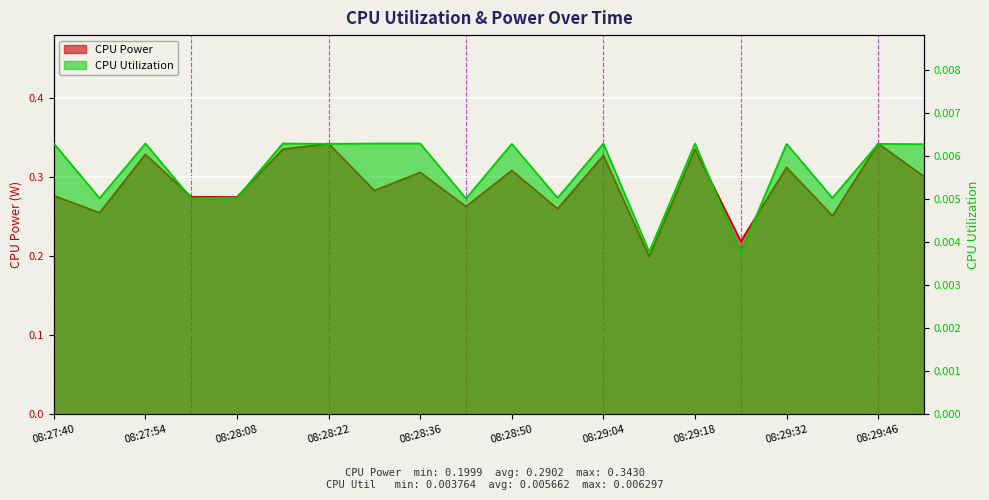

How many CPU Utilization values are between 0 and 1?

20